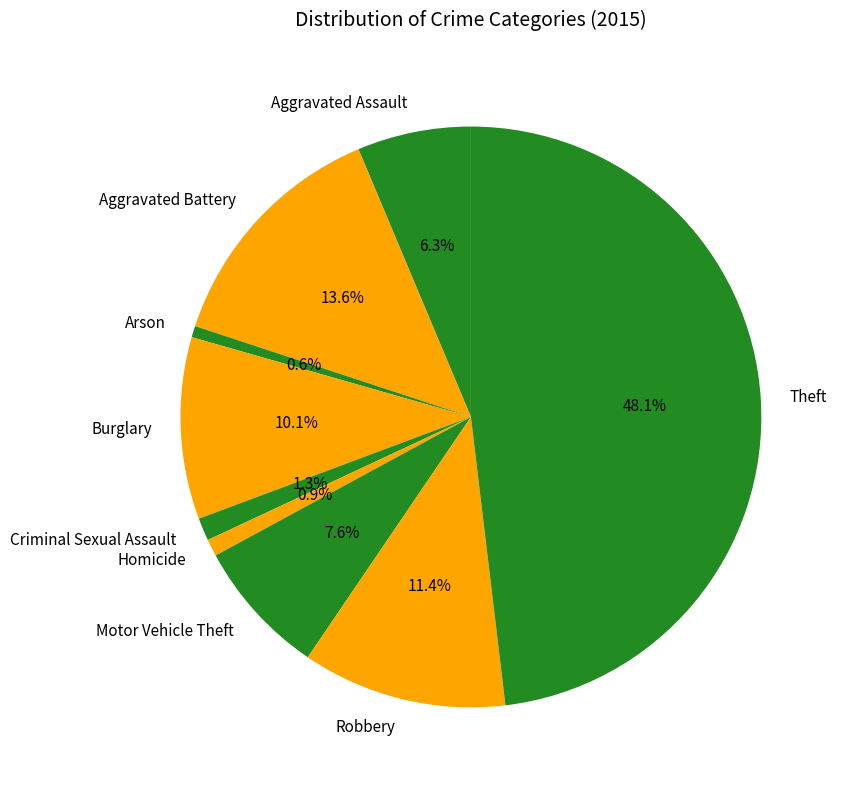

What percentage is NOT represented by Aggravated Battery?

86.4%